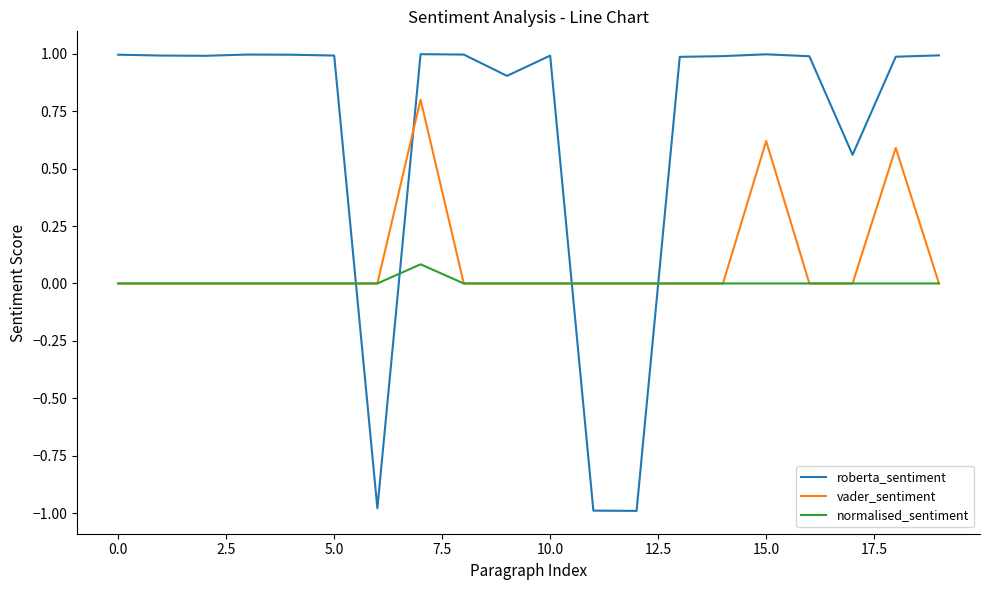

What is the greatest value displayed?

1.0